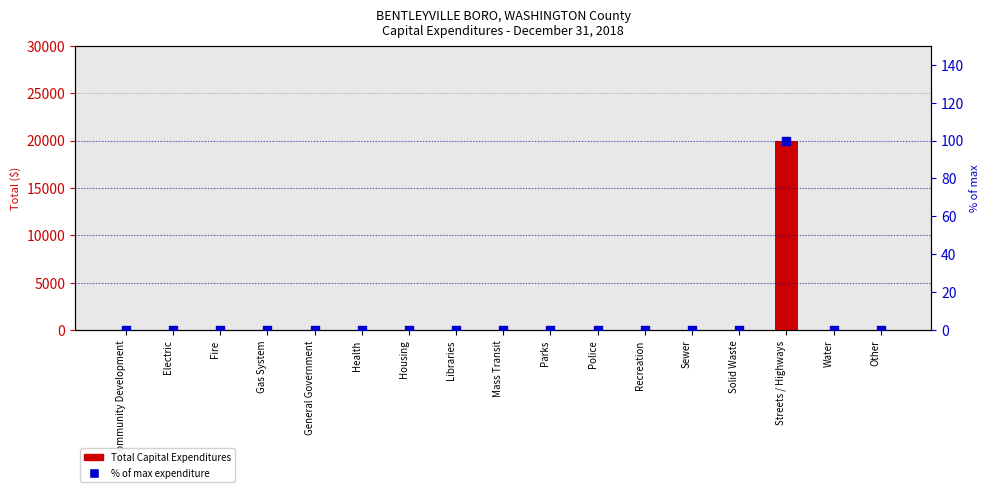

Which series contains the lowest Y value?

Total Capital Expenditures